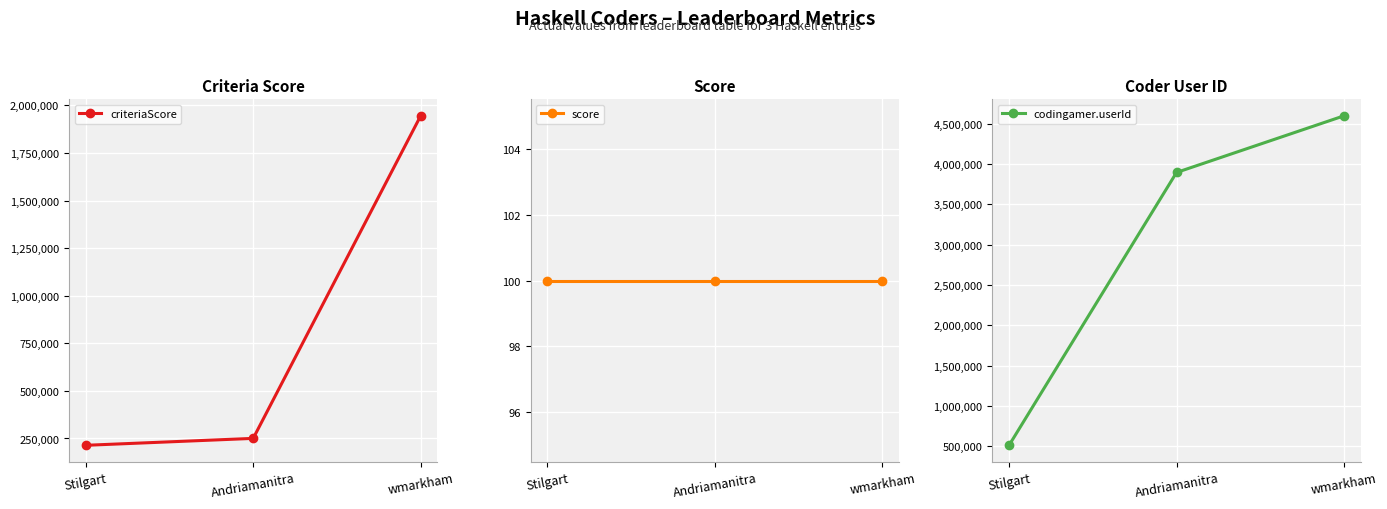

What is the difference between the second highest and minimum values in the codingamer.userId series?

3381467